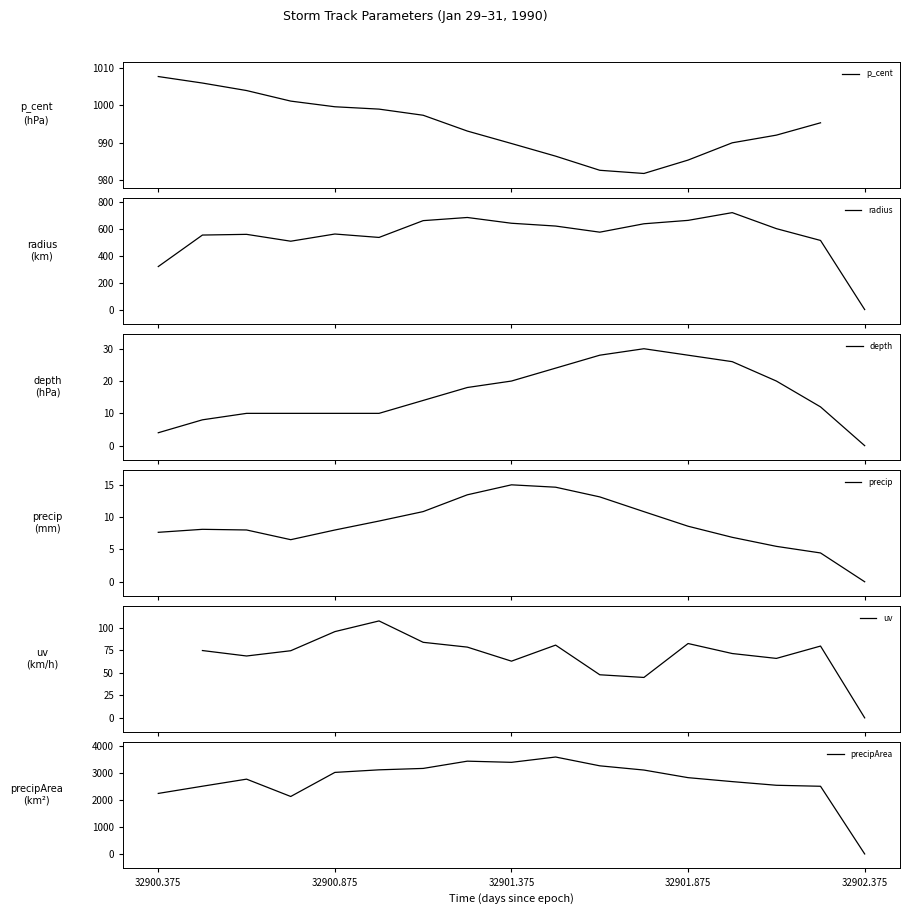

True or false: radius and depth cross at least once.

False